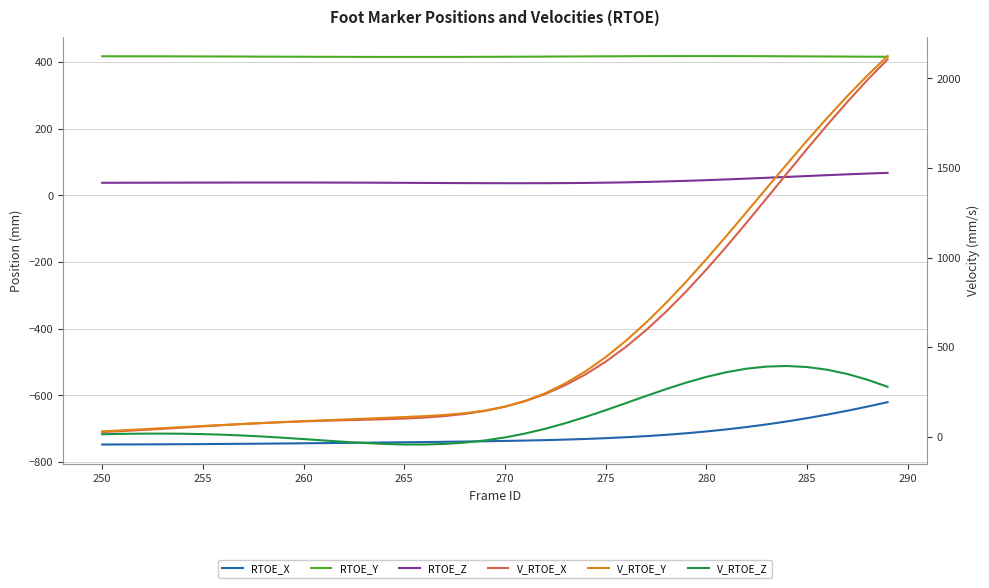

Rank the series by their maximum value, from highest to lowest.

V_RTOE_Y, V_RTOE_X, RTOE_Y, V_RTOE_Z, RTOE_Z, RTOE_X